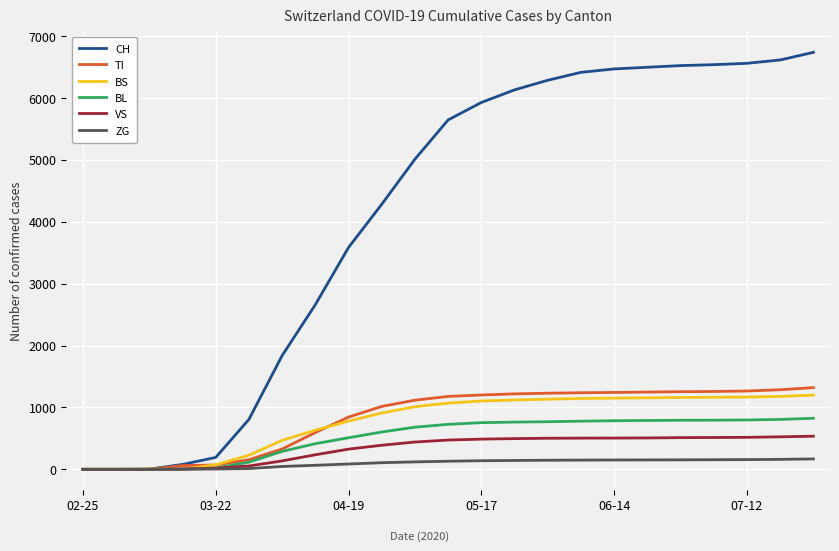

What is the greatest value displayed?

6737